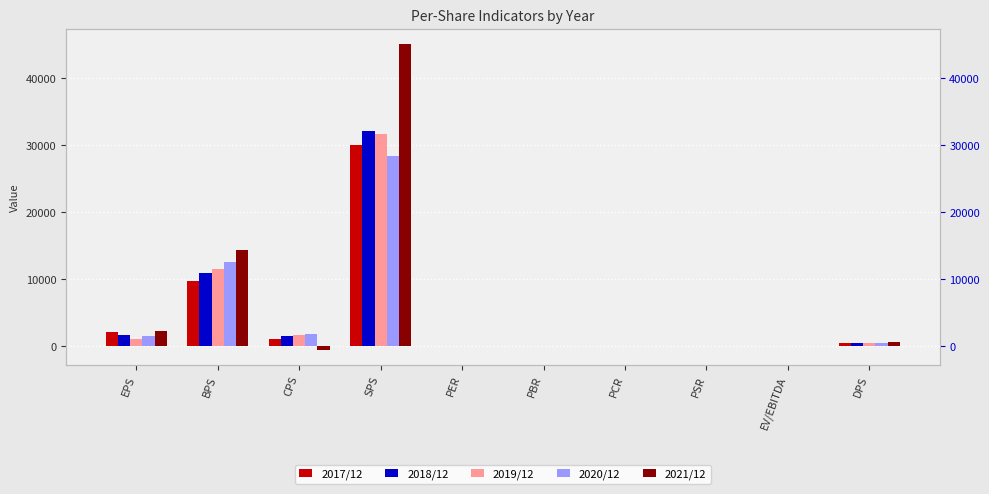

What is the total value across all series at DPS?

1950.0